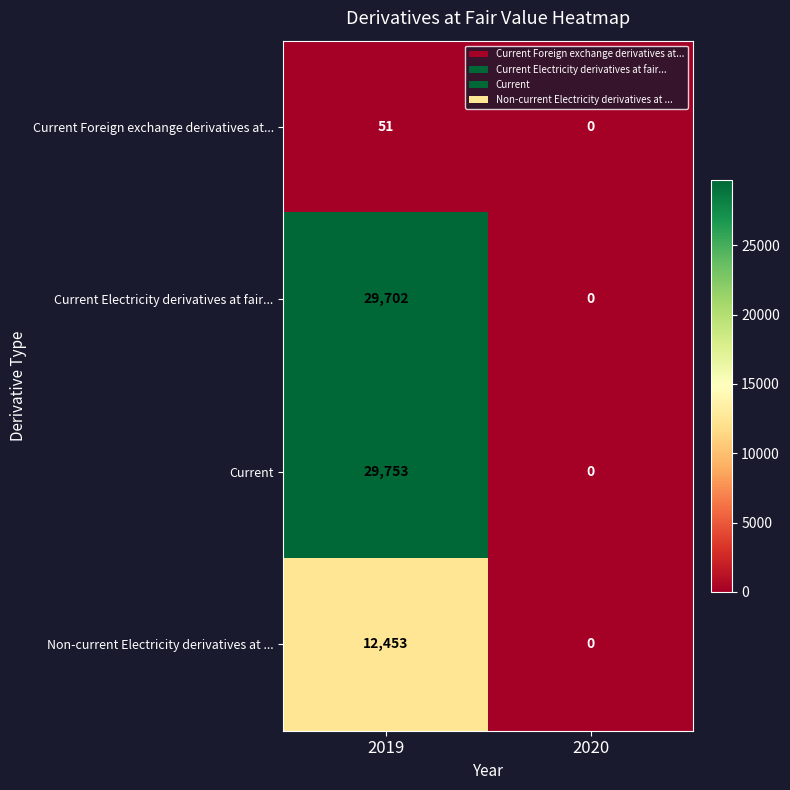

Which label corresponds to the smallest value in the chart?

2020